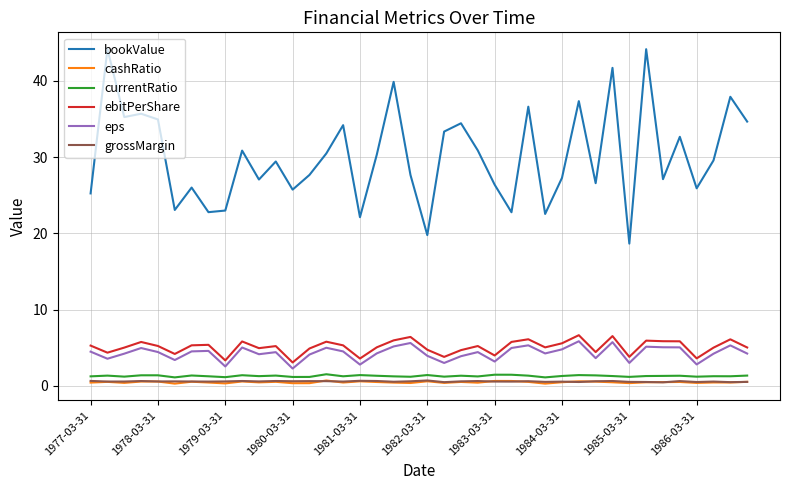

What is the difference between the maximum and second lowest values in the bookValue series?

24.4